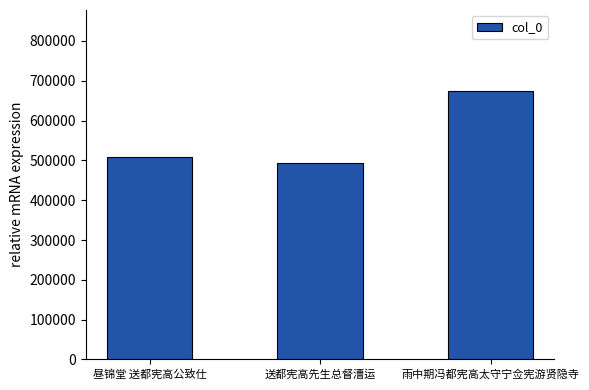

What is the difference between the maximum and second lowest values?

166256